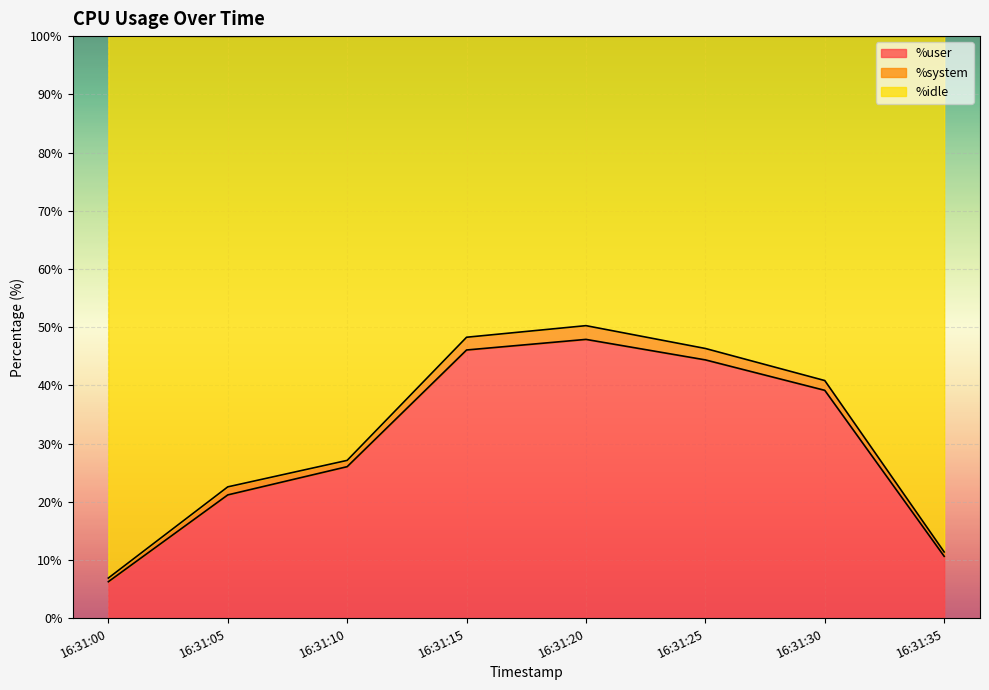

True or false: %user and %idle intersect in this chart.

False